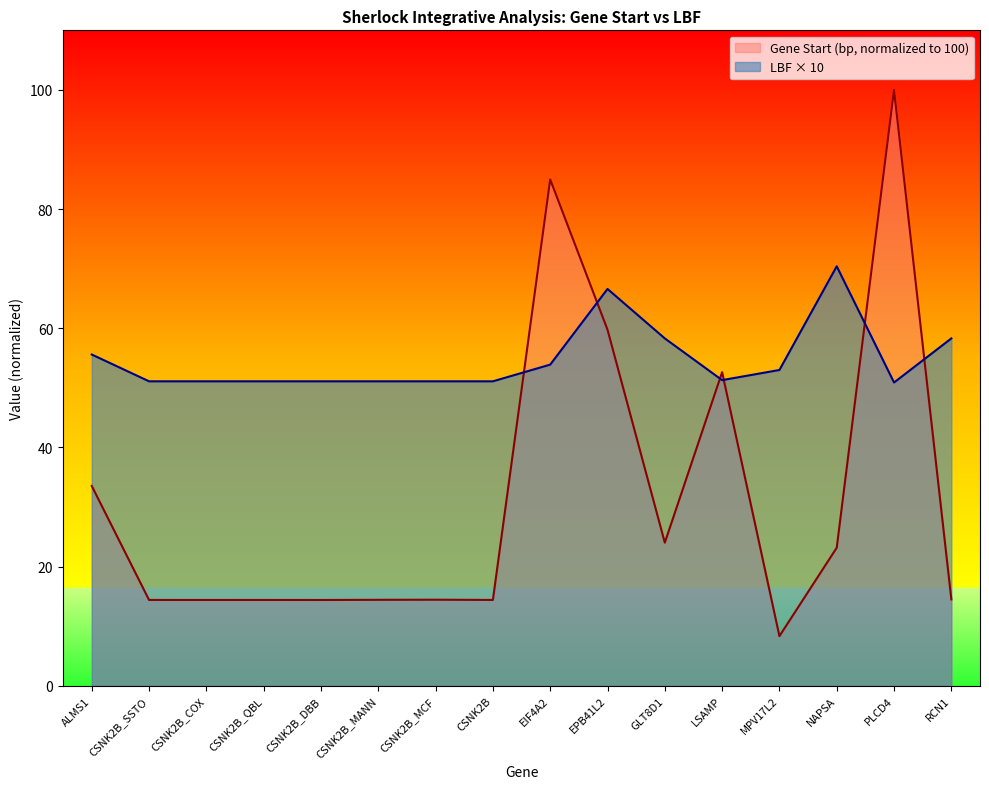

At which category does LBF reach its first local valley?

LSAMP